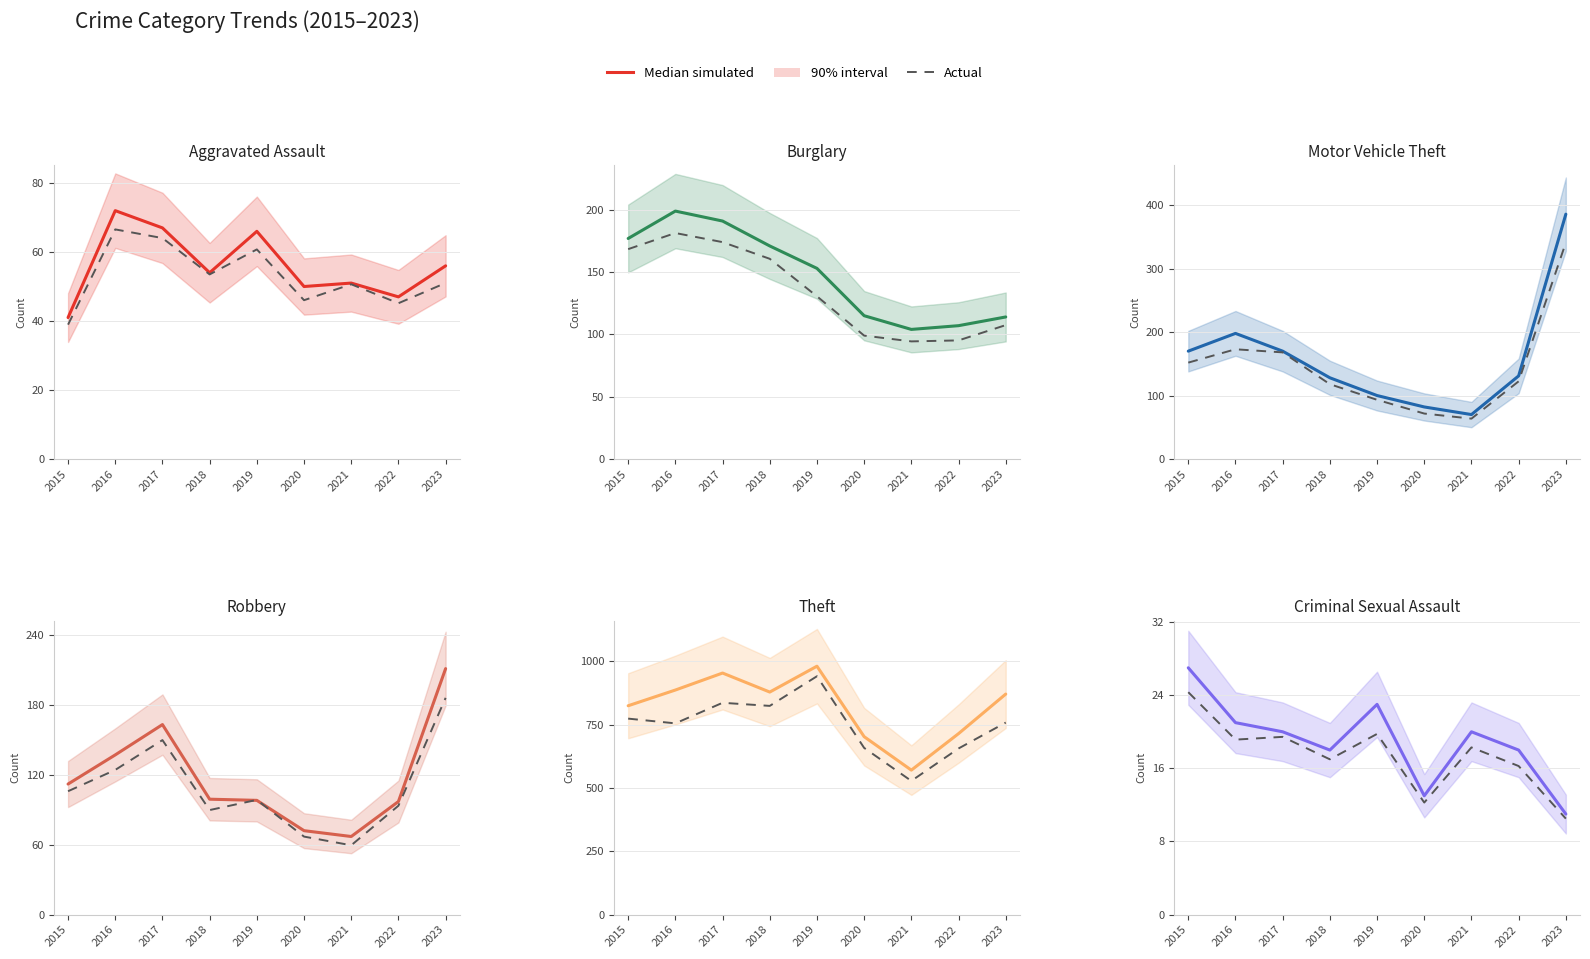

In Actual, how many points are lower than both neighbors (excluding endpoints)?

3